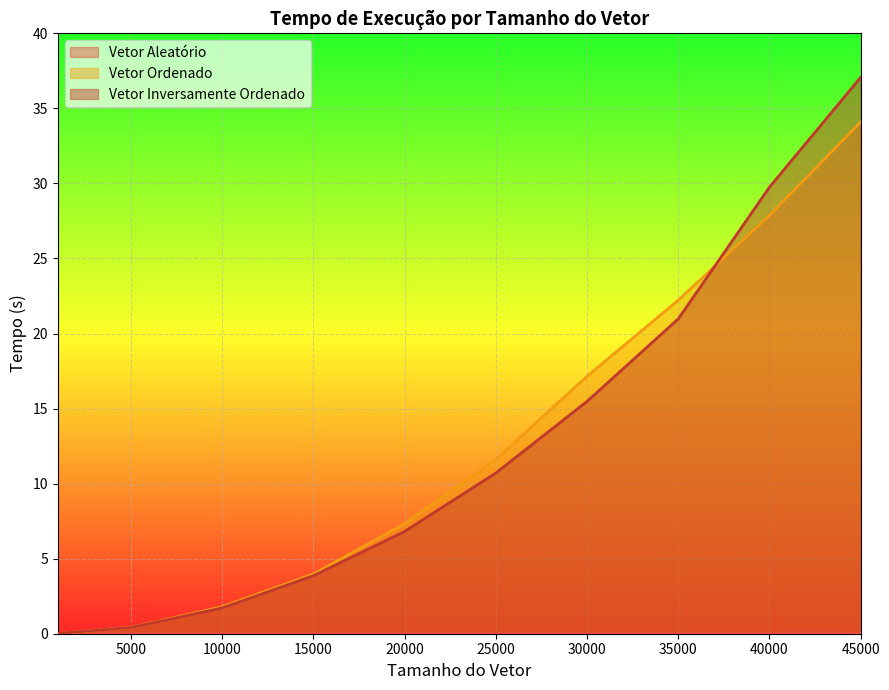

Rank the categories by Vetor Ordenado value from highest to lowest.

45000, 40000, 35000, 30000, 25000, 20000, 15000, 10000, 5000, 1000